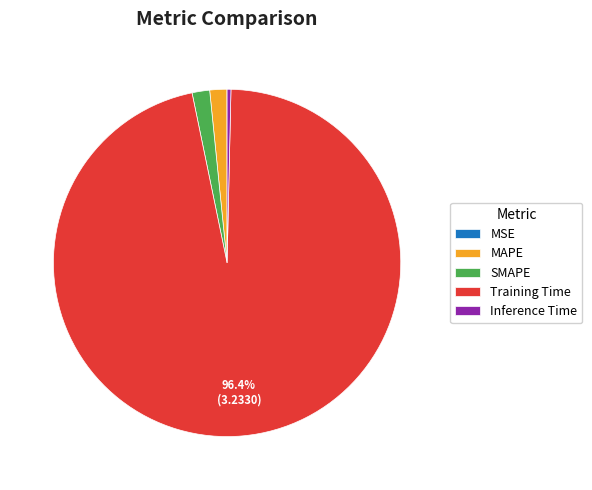

What percentage is NOT represented by Training Time?

3.6%